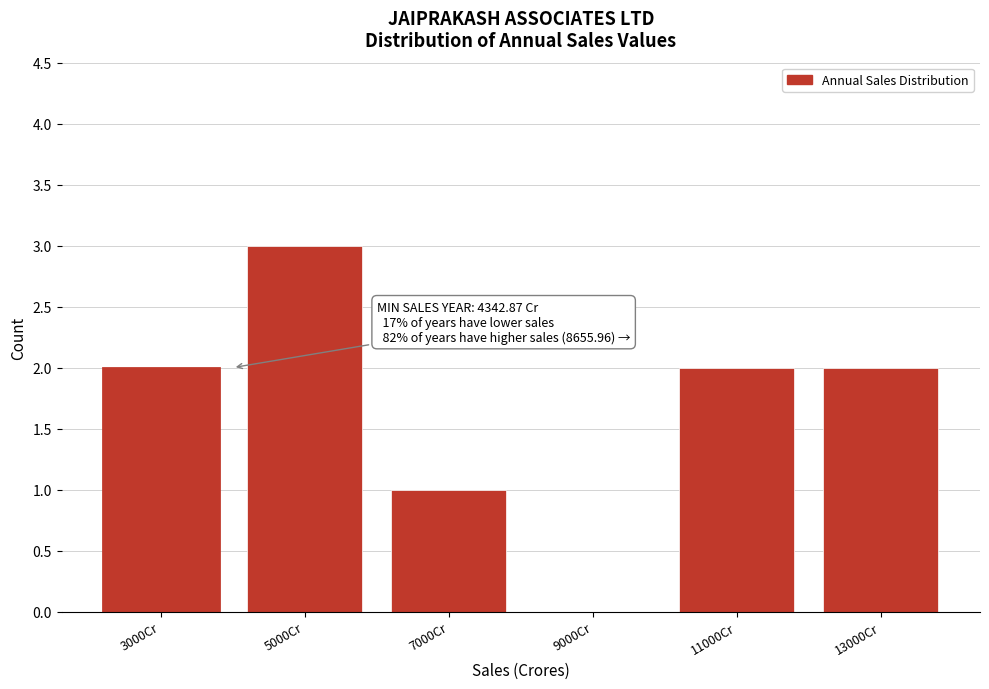

Reading right to left, extract all data points from this chart.

13000Cr=2	11000Cr=2	9000Cr=0	7000Cr=1	5000Cr=3	3000Cr=2